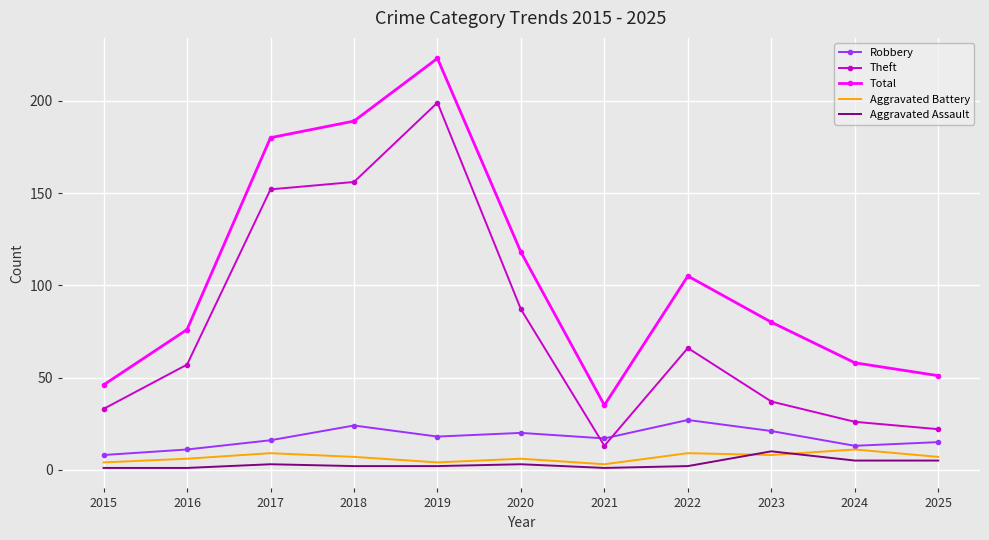

The Robbery series shows 15 at 2025. True or false?

True